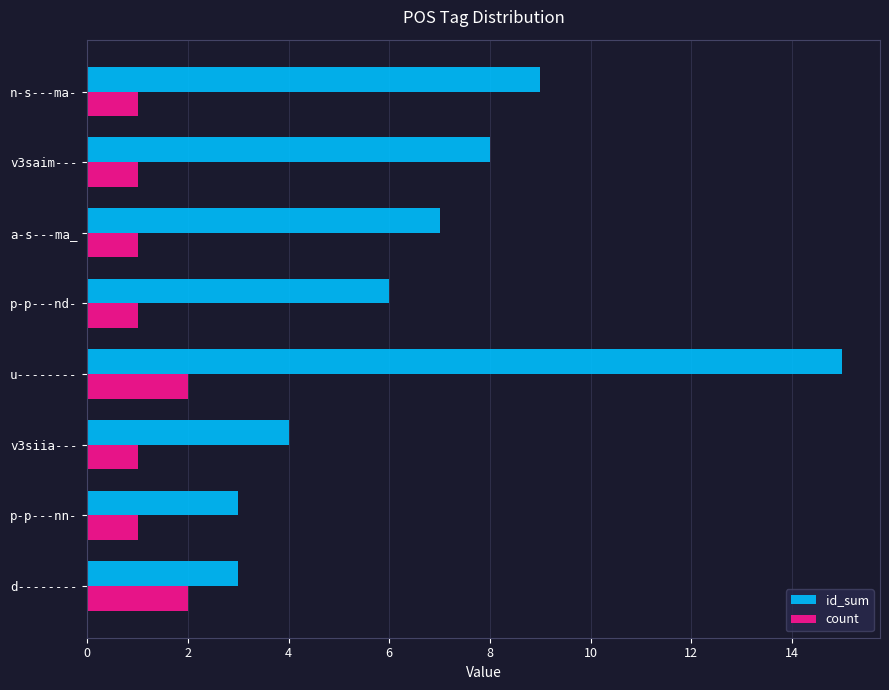

Rank the series by their average value, from highest to lowest.

id_sum, count